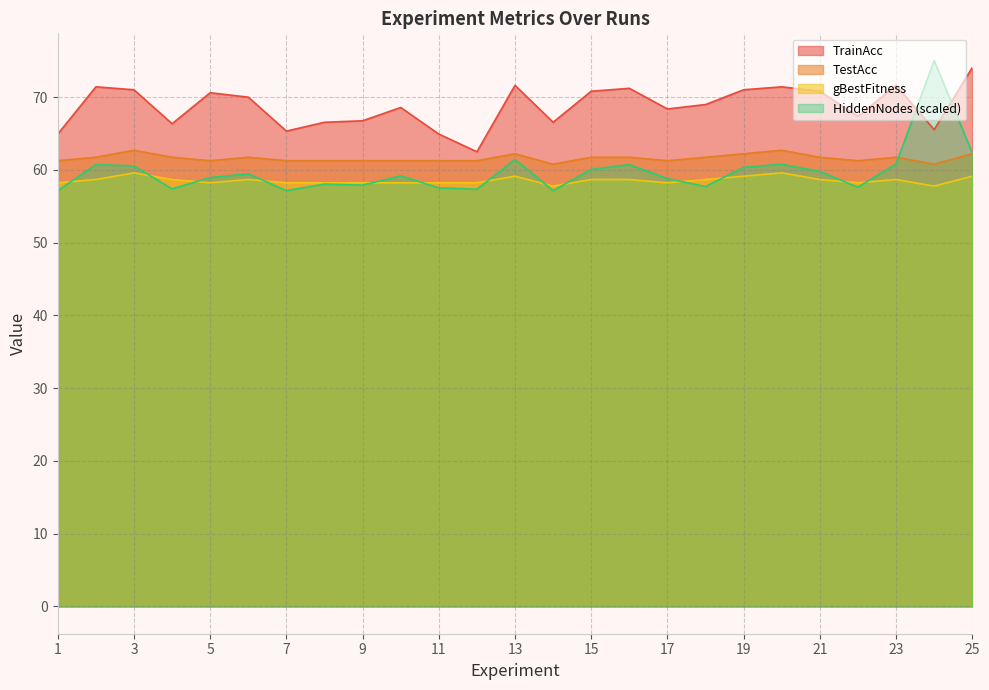

At how many categories does at least one series exceed 70?

12